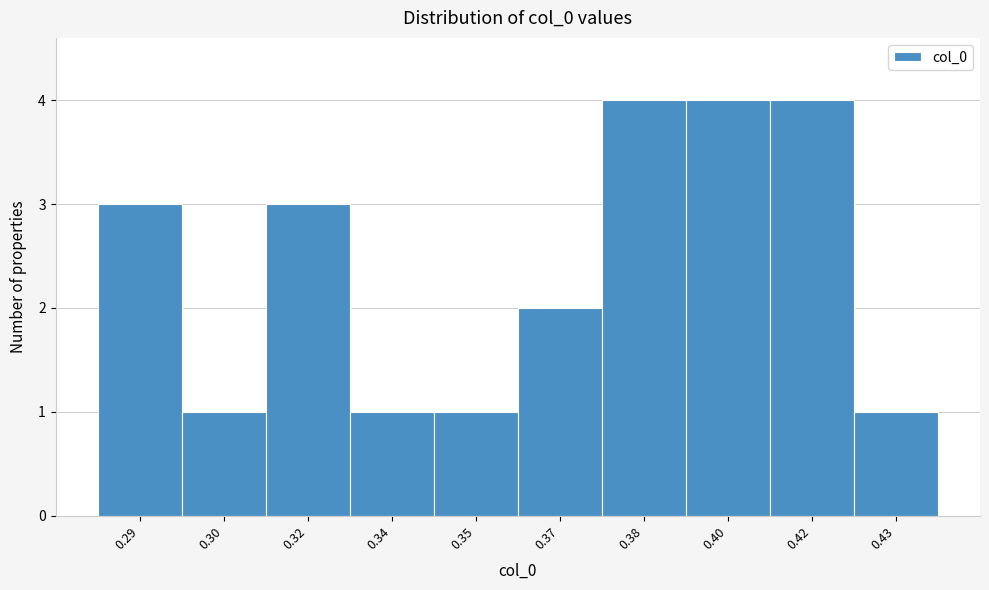

Reading left to right, what are all the values shown in this chart?

0.29=3	0.30=1	0.32=3	0.34=1	0.35=1	0.37=2	0.38=4	0.40=4	0.42=4	0.43=1